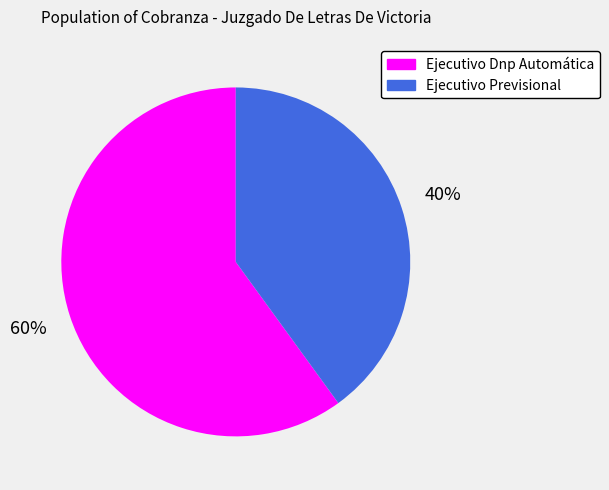

Does any single category account for the majority?

Yes